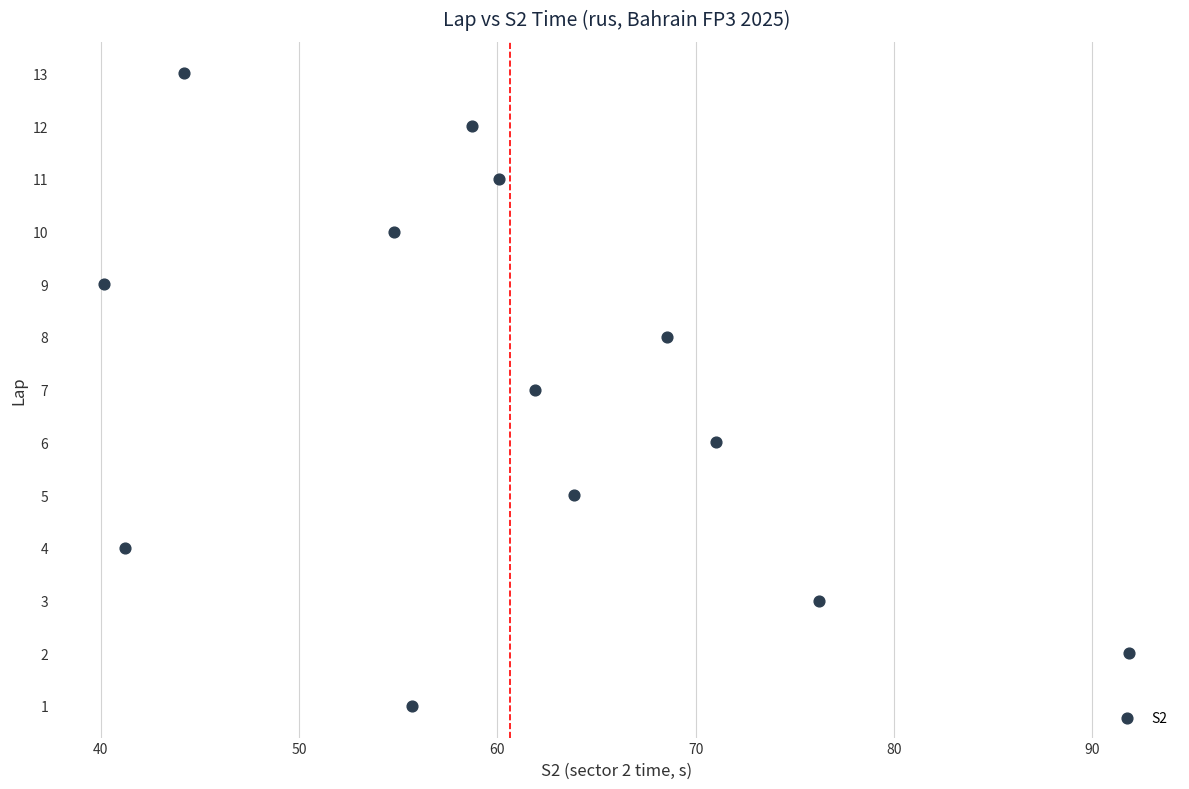

What is the range of Y values (max minus min)?

12